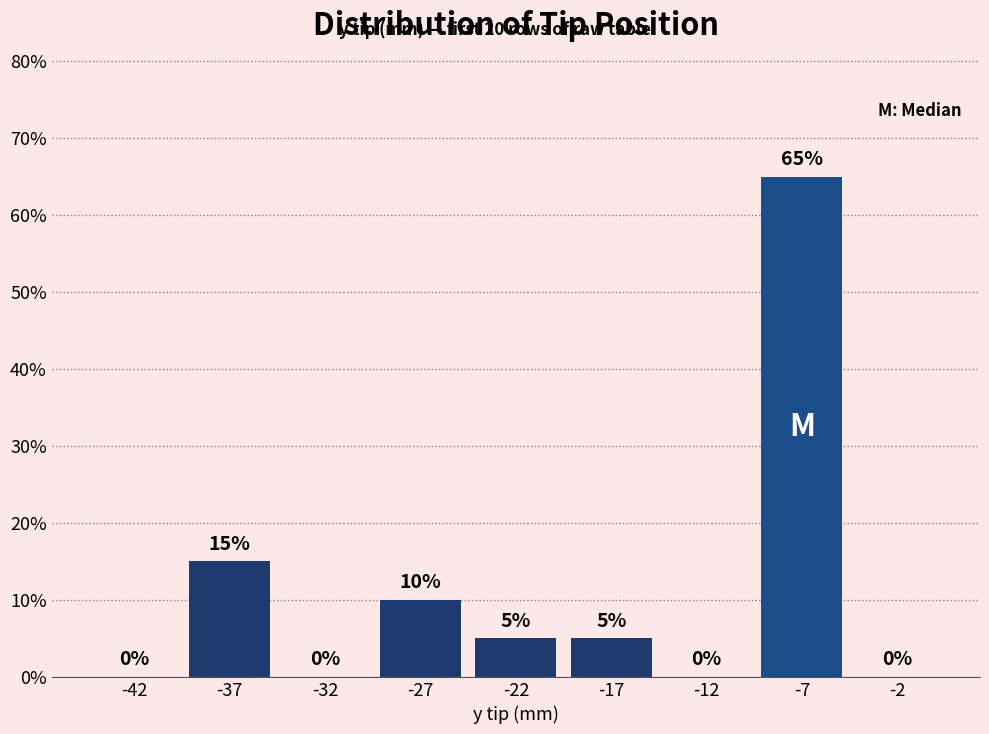

Reading left to right, transcribe all the data shown in this chart.

-42=0	-37=15	-32=0	-27=10	-22=5	-17=5	-12=0	-7=65	-2=0